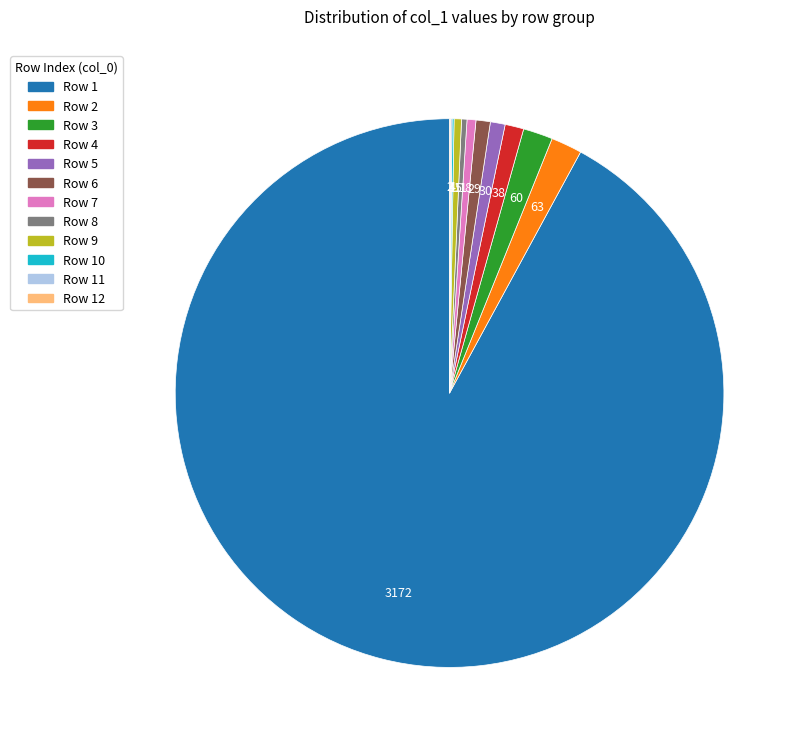

Is the sum of Row 7 and Row 5 greater than half?

No